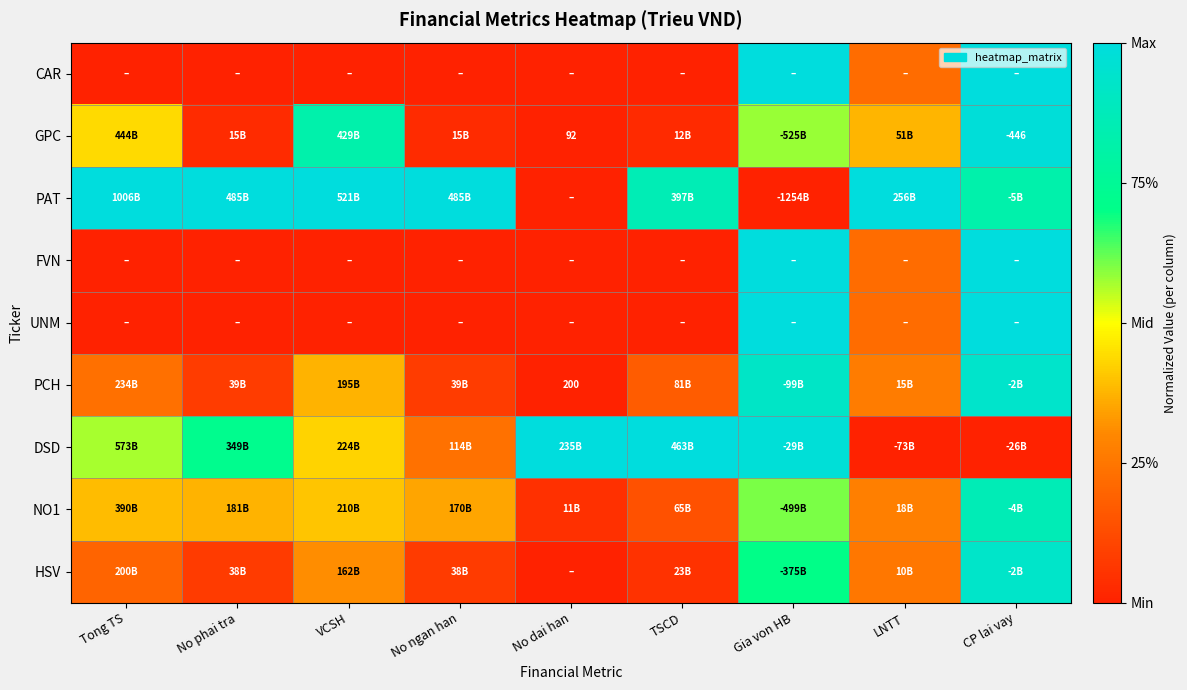

What is the sum of the PAT values at No ngan han and TSCD?

1.9